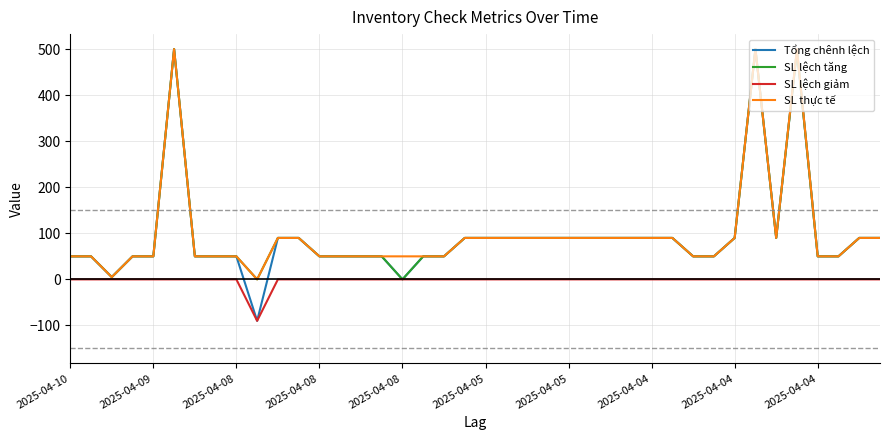

Which series has the widest spread of values?

Tổng chênh lệch